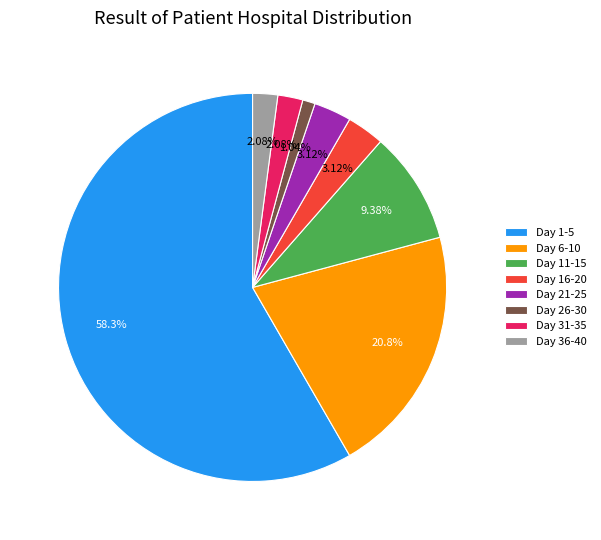

Is the sum of Day 11-15 and Day 21-25 greater than half?

No